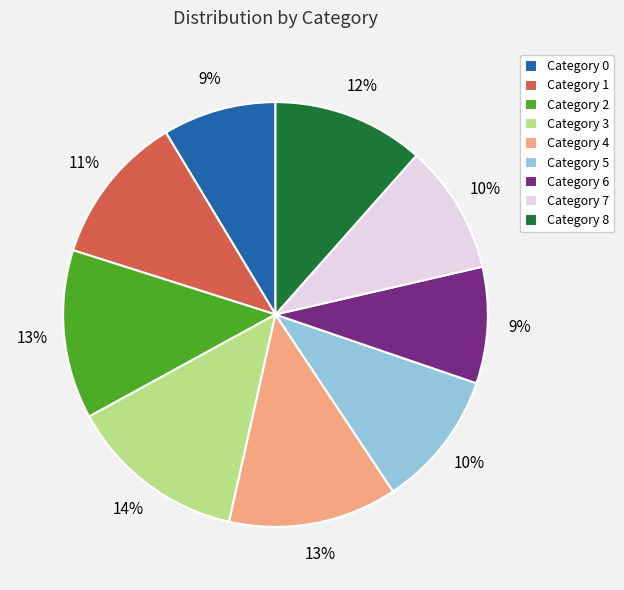

The Category 1 slice represents 11% of the pie. True or false?

True